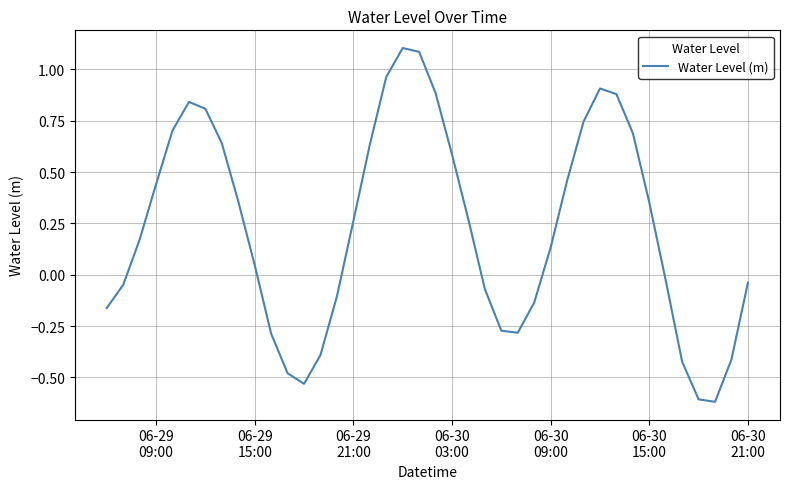

How many series are shown in this chart?

1